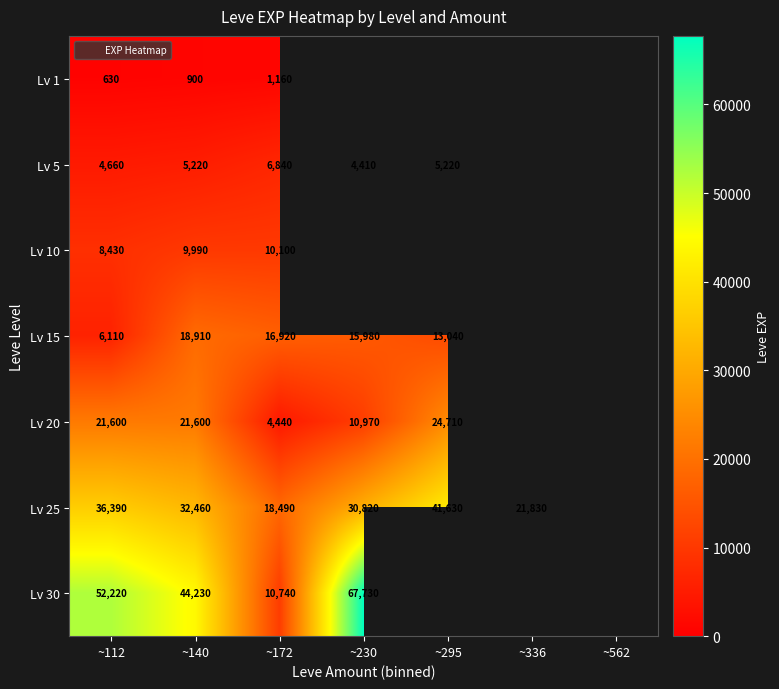

Between ~112 and ~172, which series saw the biggest shift?

Lv 30